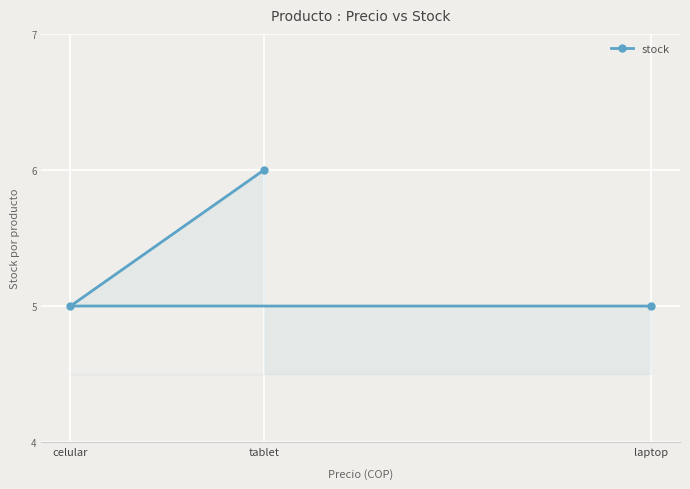

What is the value of the 1st point from the left?

5